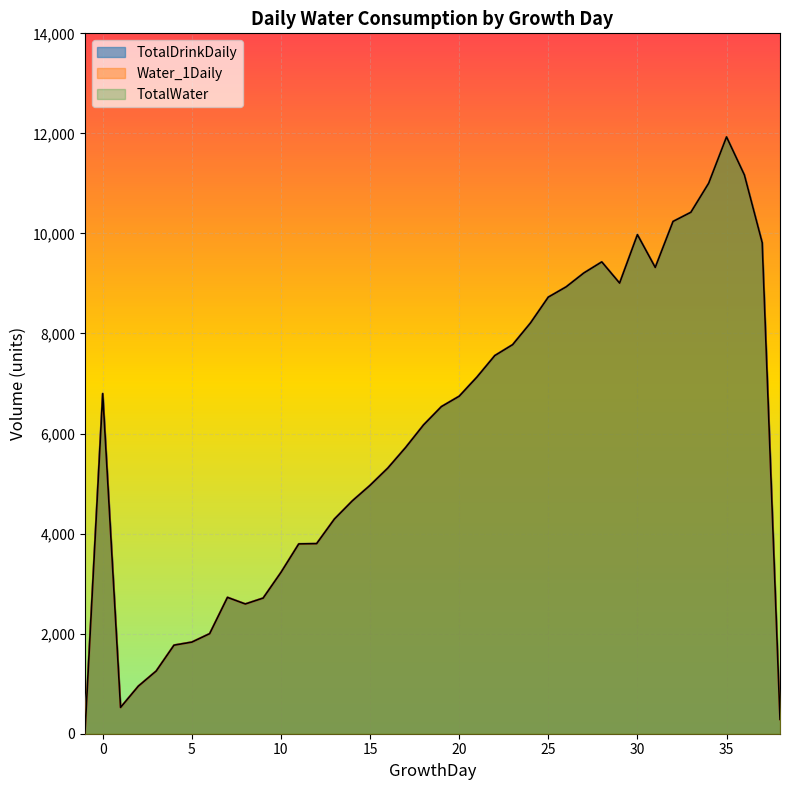

What are all the series names shown in the legend?

TotalDrinkDaily, Water_1Daily, TotalWater